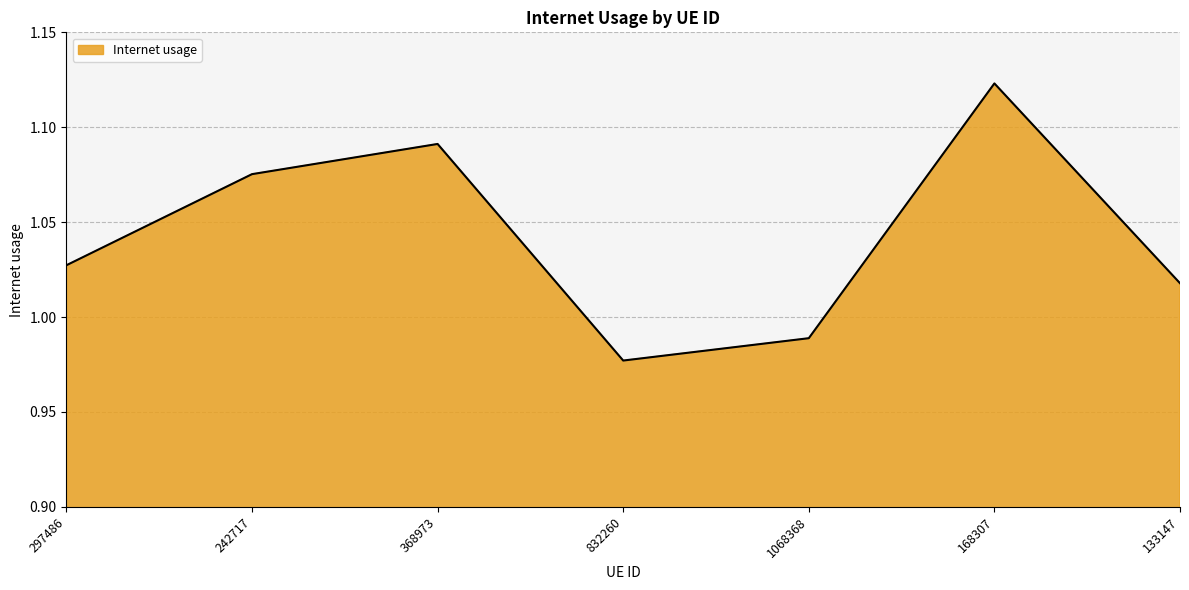

What is the change in value from 1068368 to 168307?

+0.1